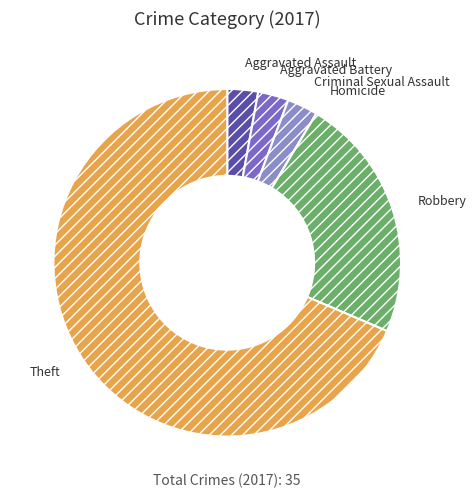

Between Aggravated Battery and Robbery, which is larger?

Robbery